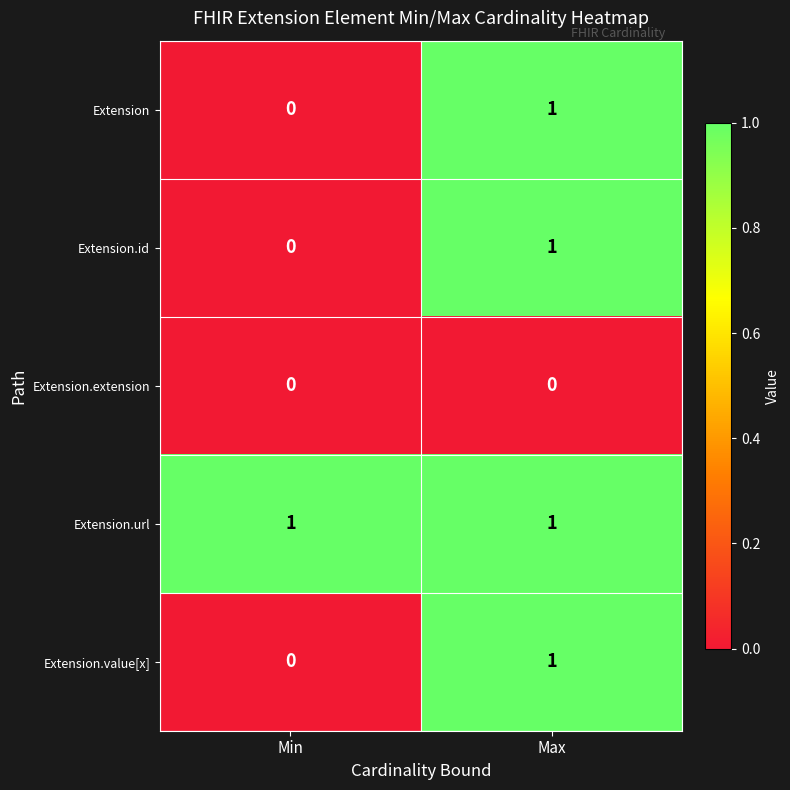

Rank the categories by Extension value from lowest to highest.

Min, Max